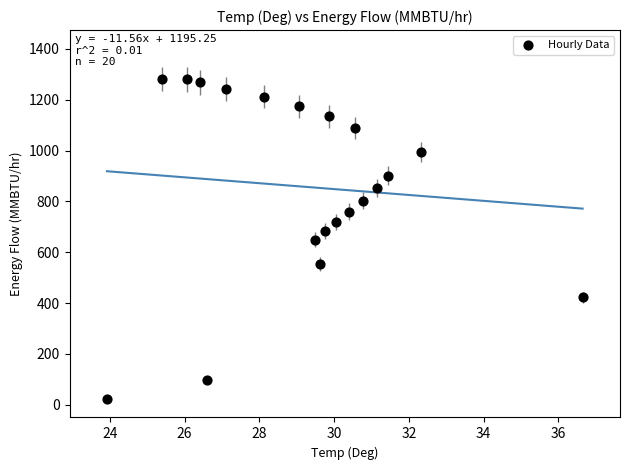

What is the range of X values (max minus min)?

12.7